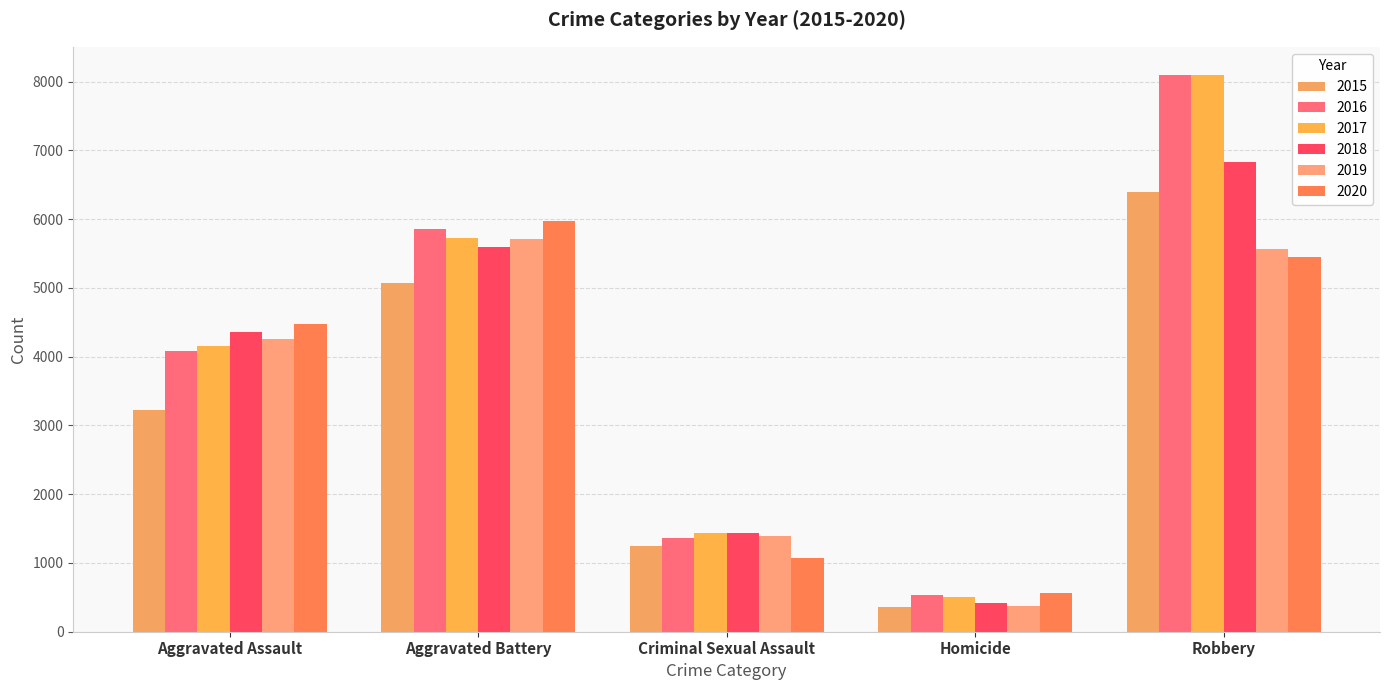

Which category has the highest value across all series?

Robbery